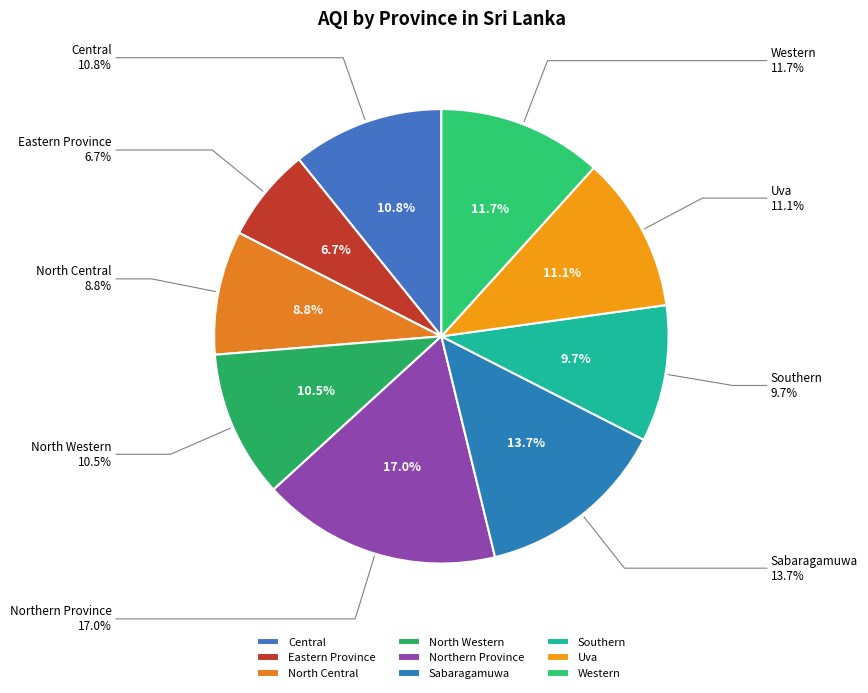

What percentage do Western and Uva together represent?

22.8%